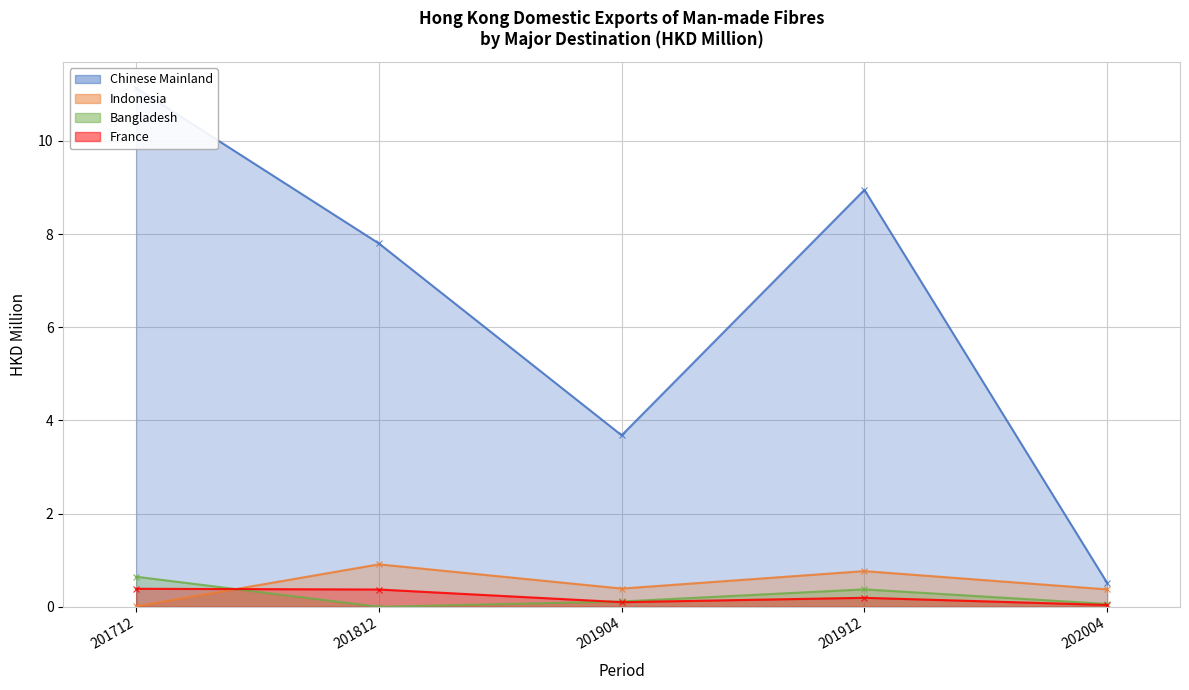

At which label does France reach its minimum?

202004